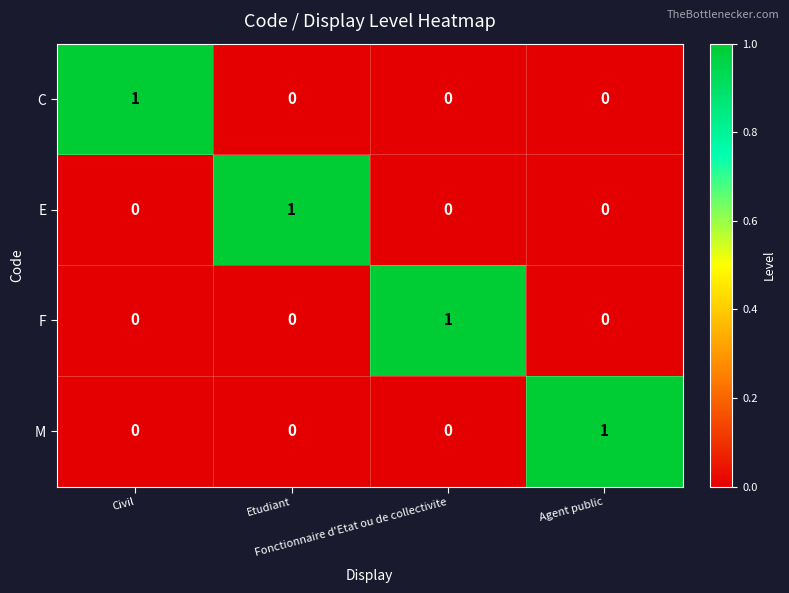

At how many categories does at least one series exceed 0?

4